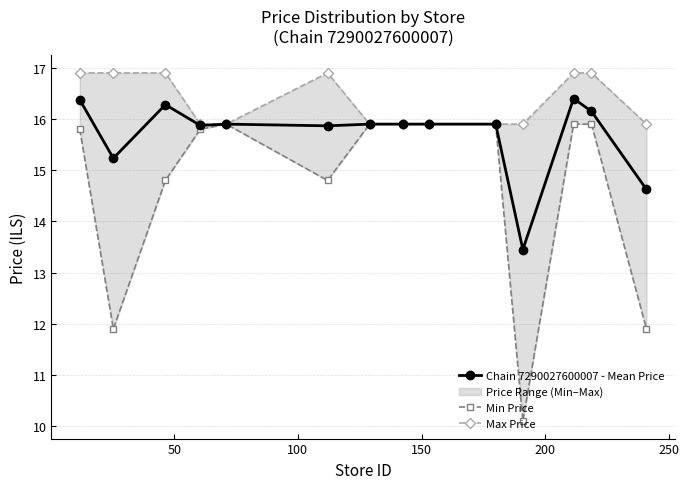

What is the minimum value for Max Price?

15.9